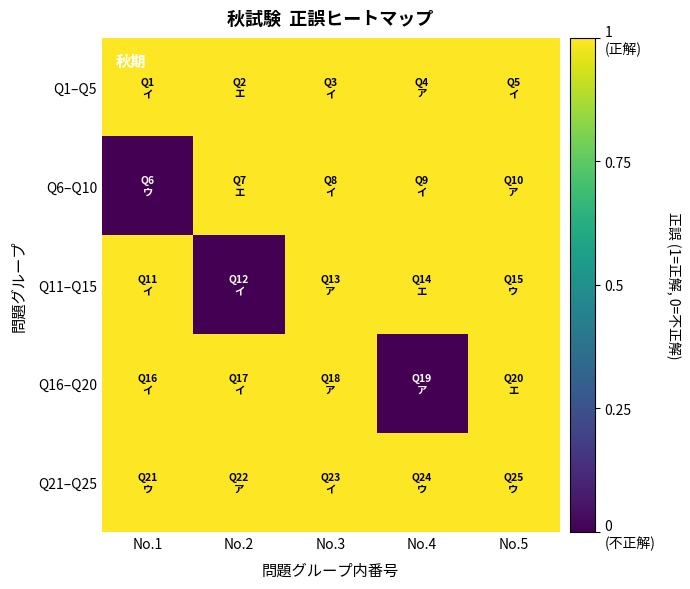

Between No.2 and No.4, which series saw the biggest shift?

Q11–Q15